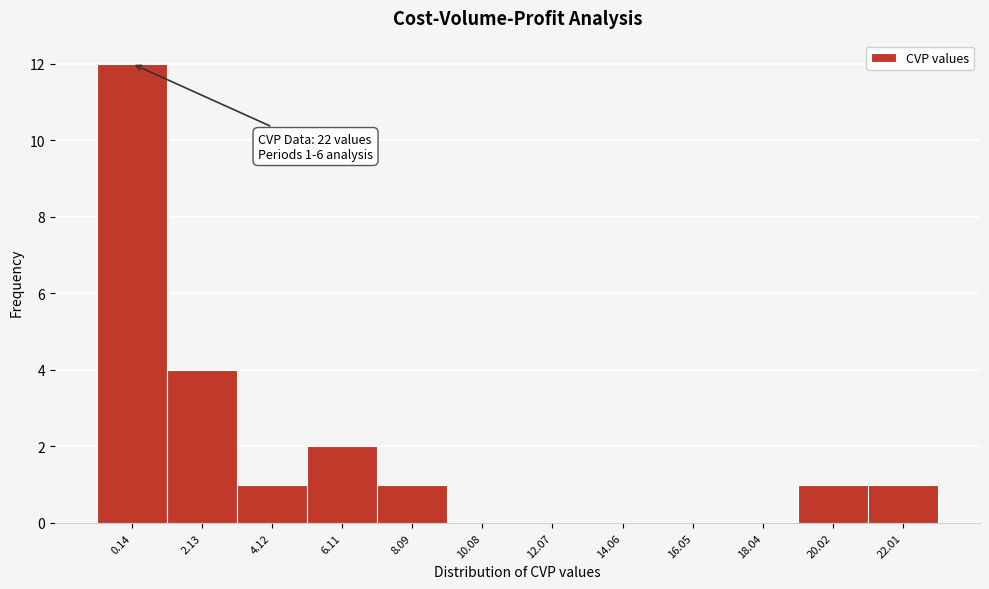

Reading right to left, extract all data points from this chart.

22.01=1	20.02=1	18.04=0	16.05=0	14.06=0	12.07=0	10.08=0	8.09=1	6.11=2	4.12=1	2.13=4	0.14=12